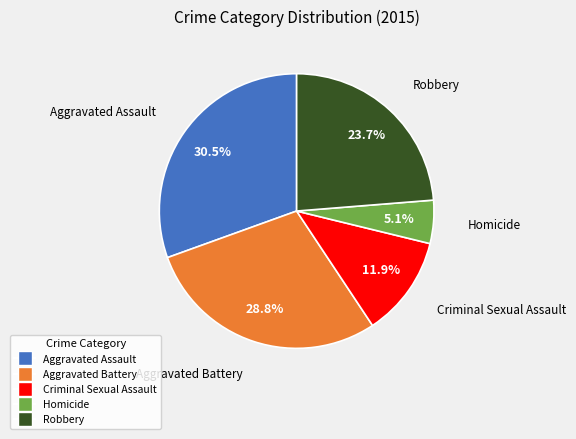

How many slices are in this pie chart?

5